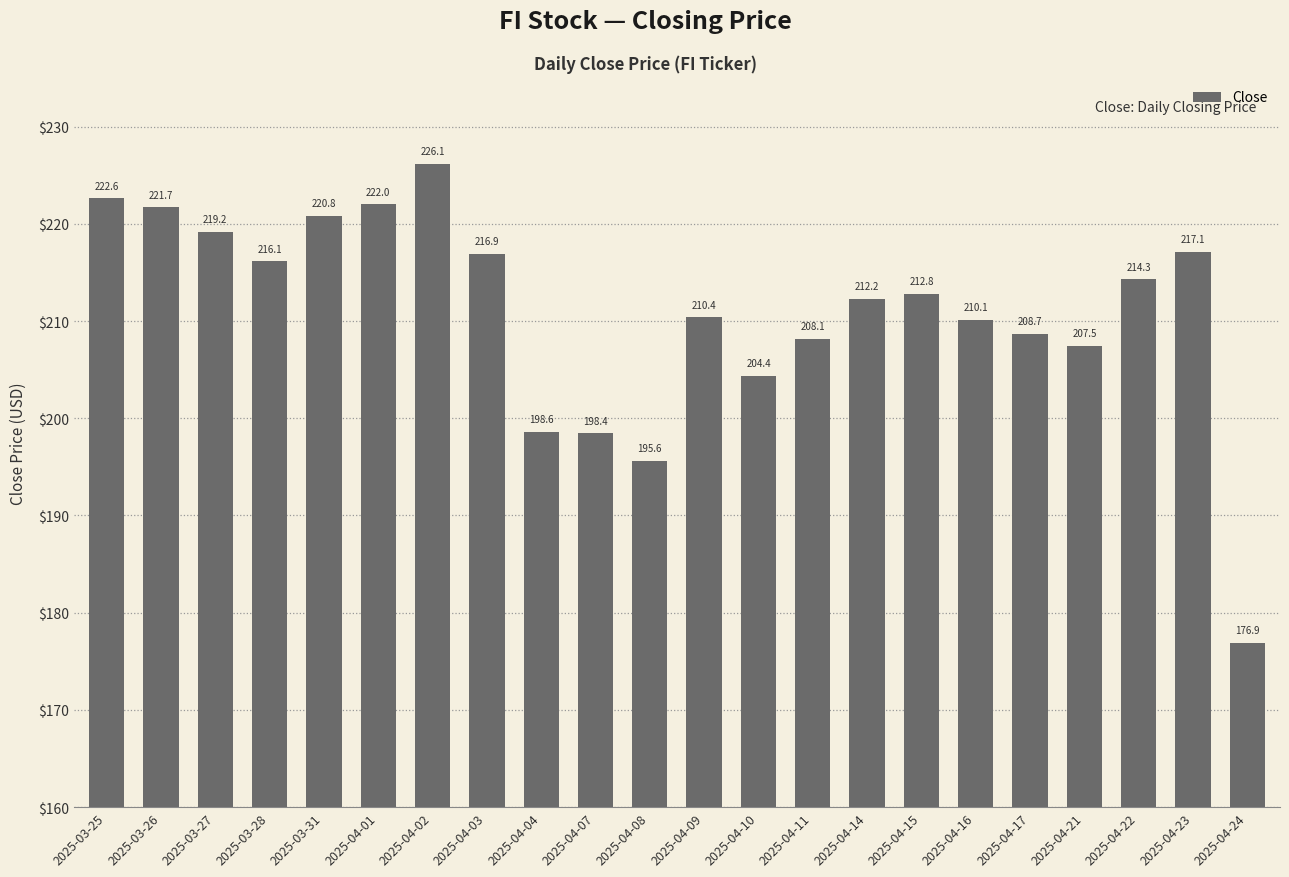

What position from the right is 2025-04-11?

9